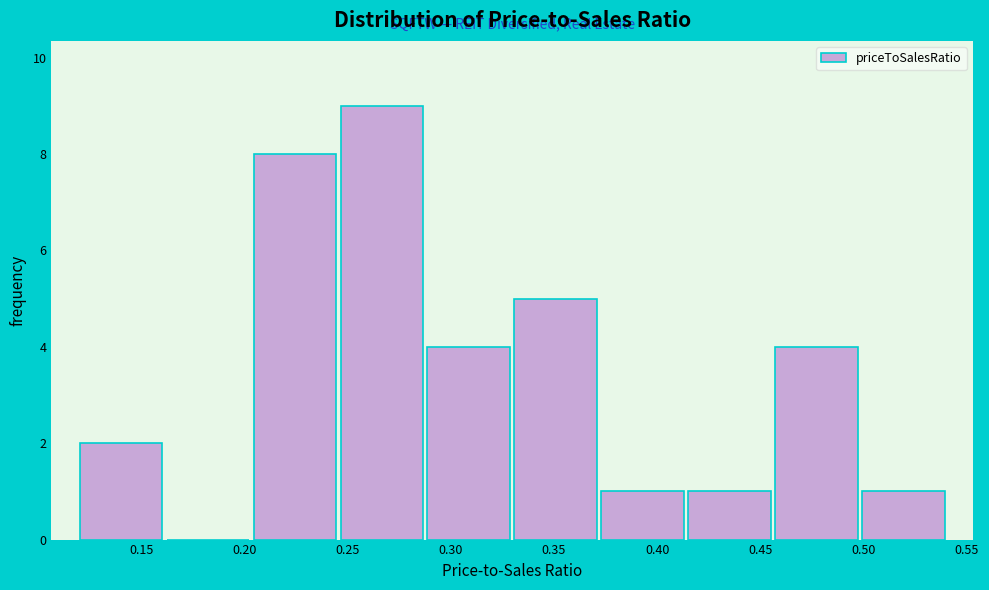

Which range on the x-axis has the tallest bar?

0.245 to 0.290